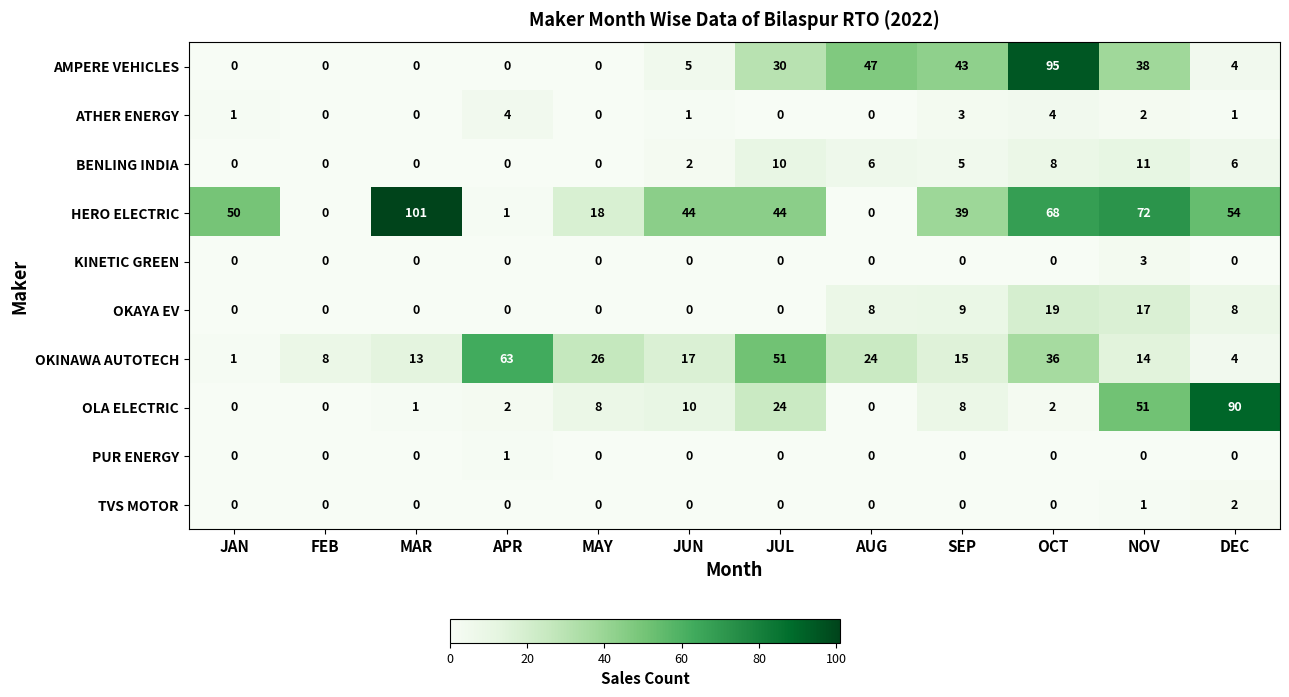

What is the total value across all series at SEP?

122